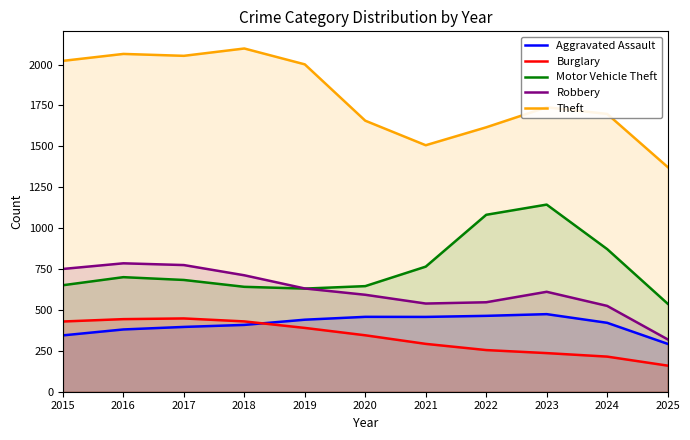

True or false: Robbery and Aggravated Assault intersect in this chart.

False